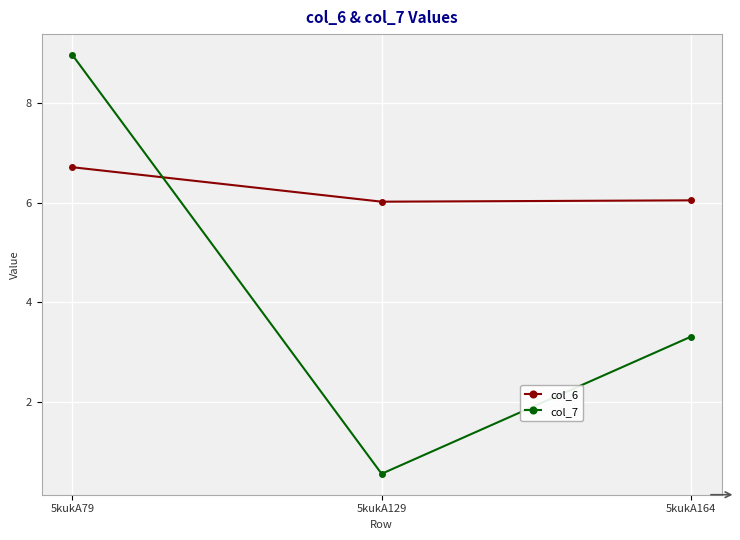

Which series changed the most between 5kukA79 and 5kukA129?

col_7